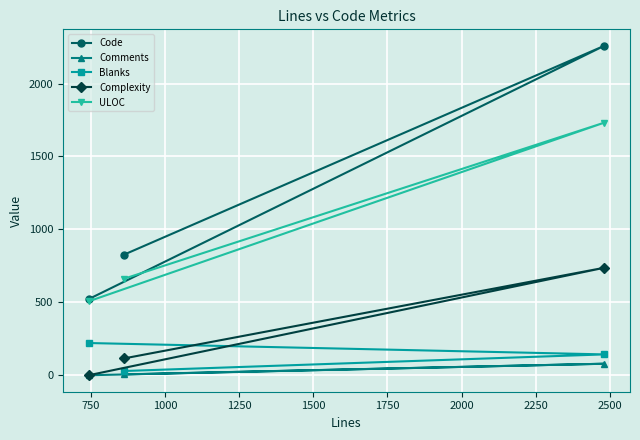

At how many categories does at least one series exceed 218?

3